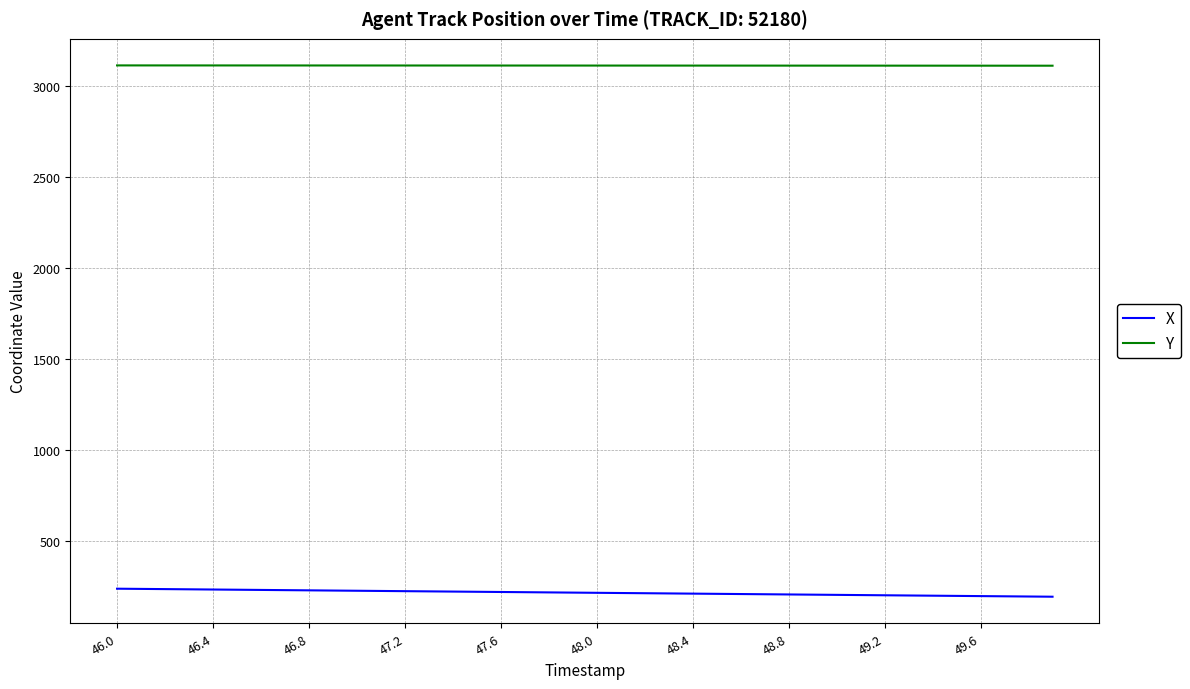

True or false: Y and X cross at least once.

False